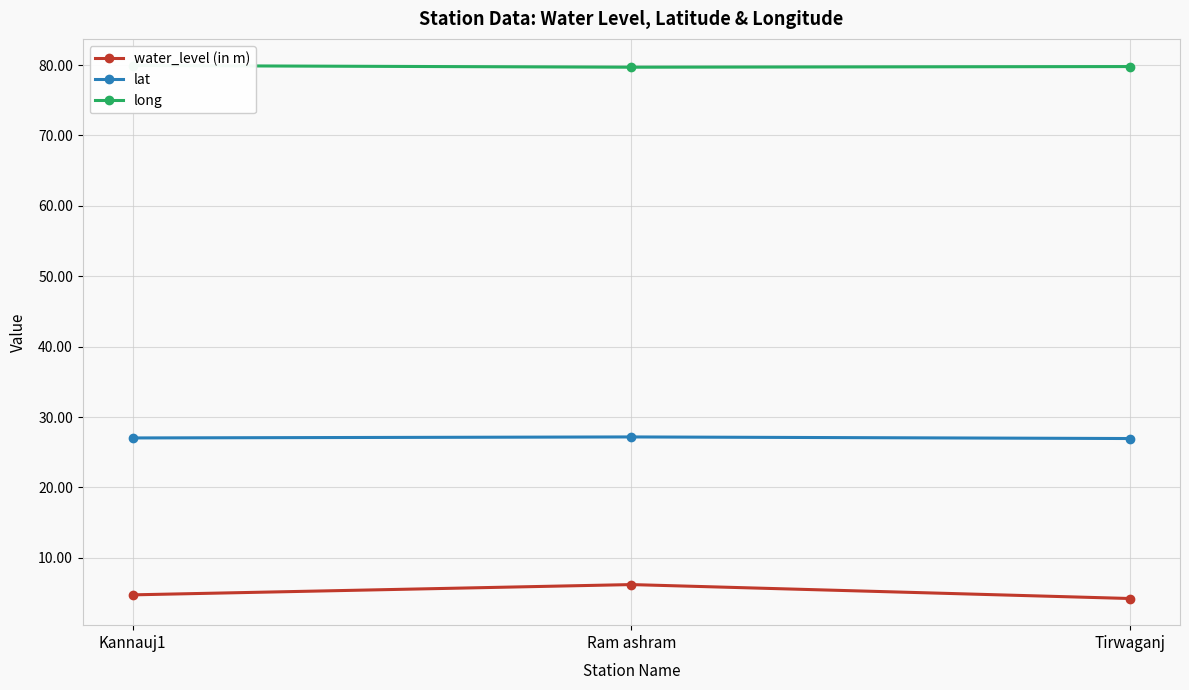

Count the water_level (in m) values in the range 4 to 6.

2